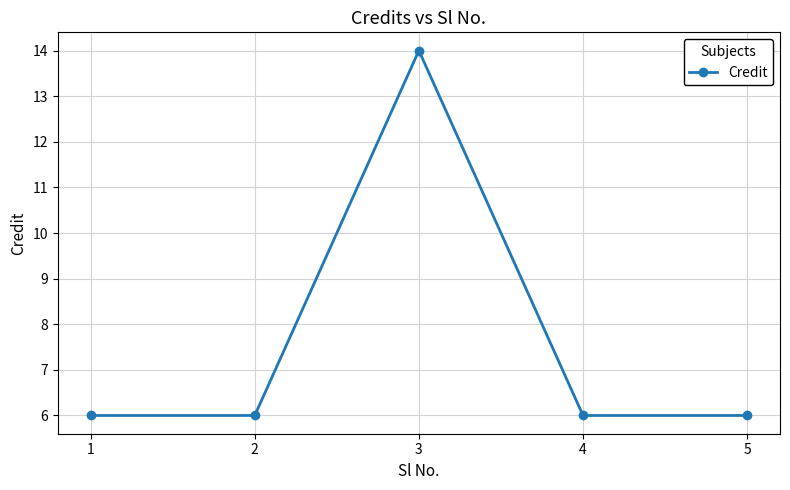

Does the chart display data point markers on the line(s)?

Yes